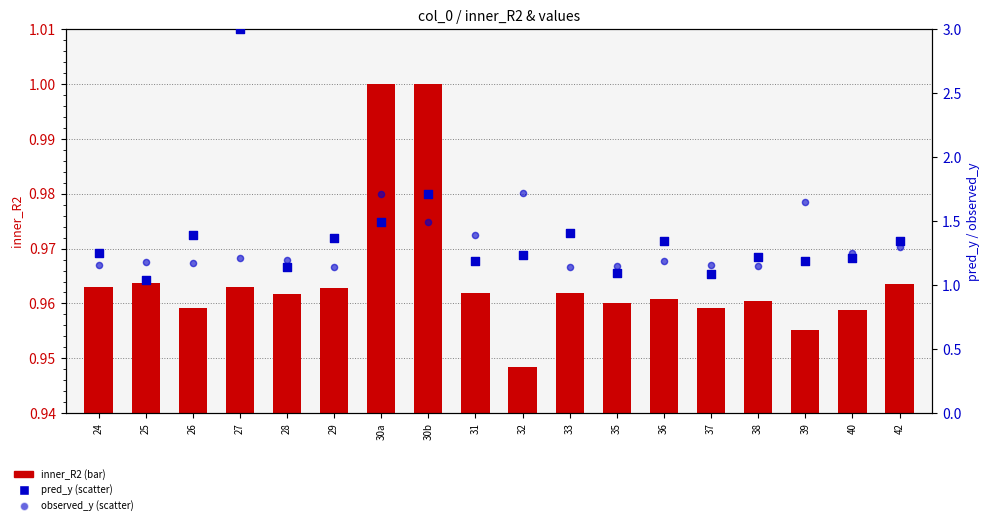

At which category is the sum across all series the highest?

27